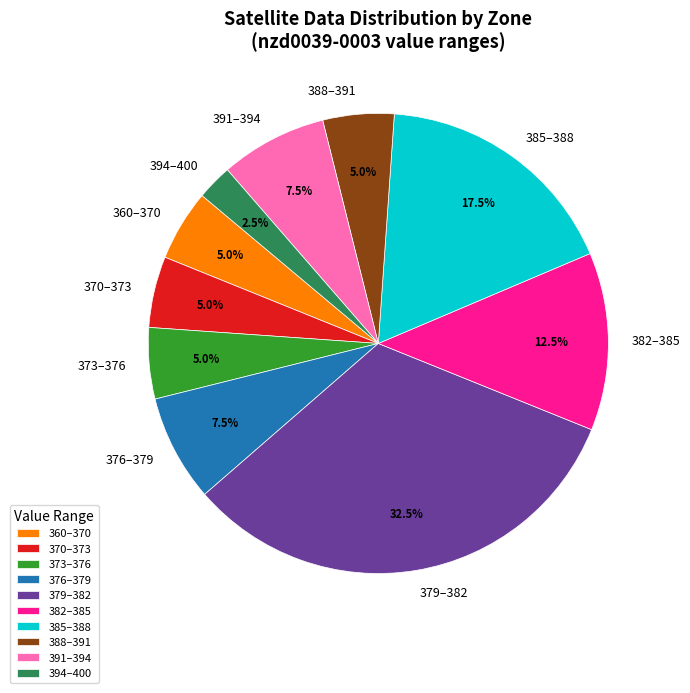

Which category has the biggest portion of the pie?

379–382